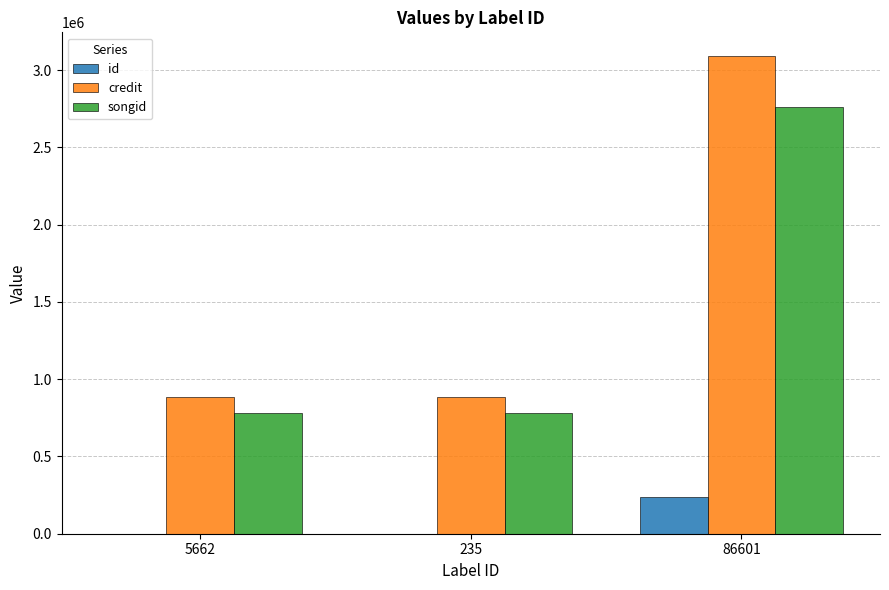

Which series has the largest total across all categories?

credit